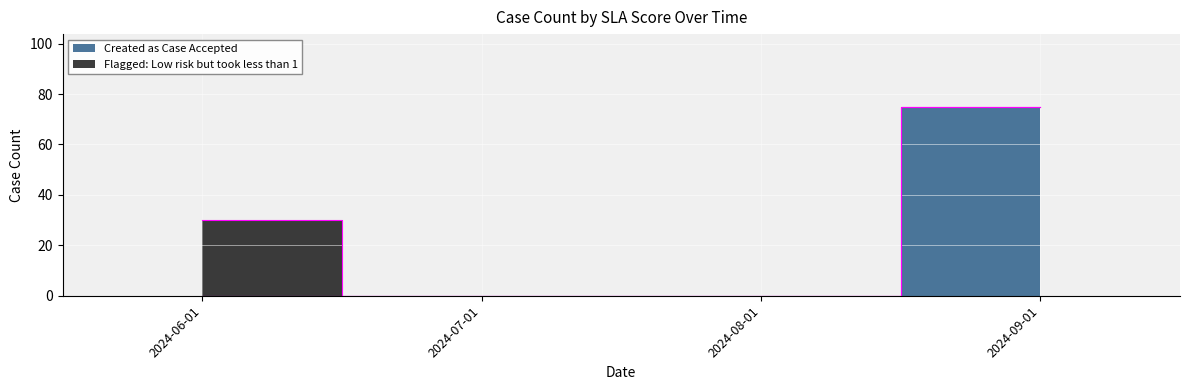

Reading left to right, extract all data points from this chart.

2024-06-01=0	2024-07-01=0	2024-08-01=0	2024-09-01=75